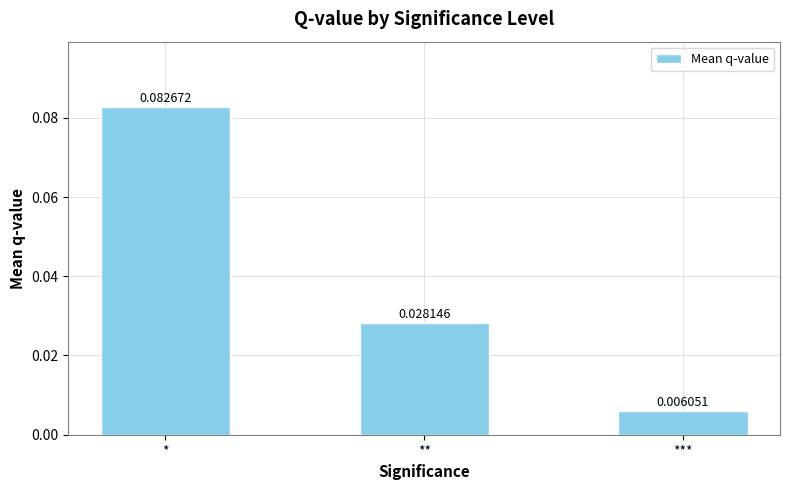

At which category does the chart reach its minimum across all series?

***